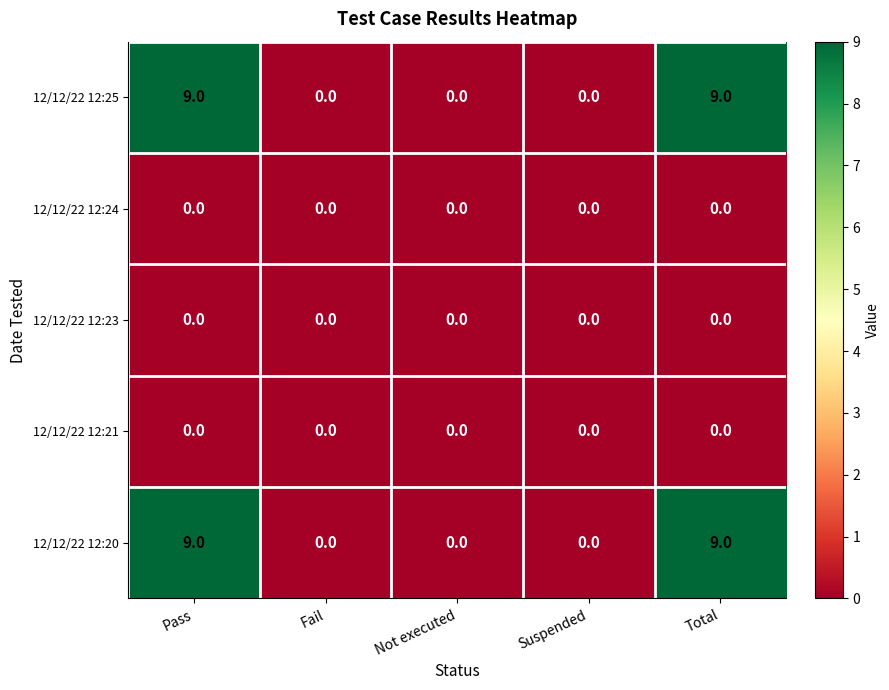

How many 12/12/22 12:25 values are between 0 and 9?

5